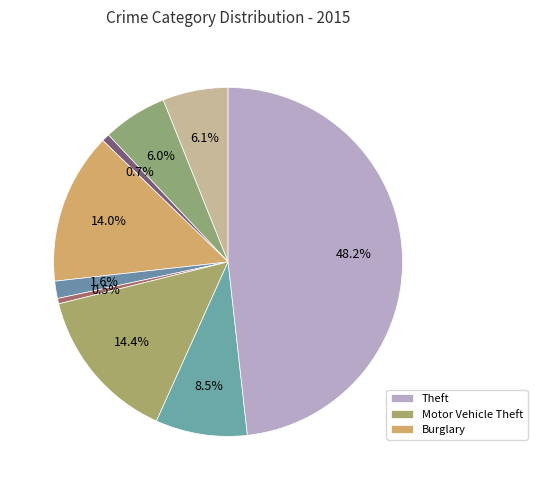

Which slice is the smallest?

Homicide